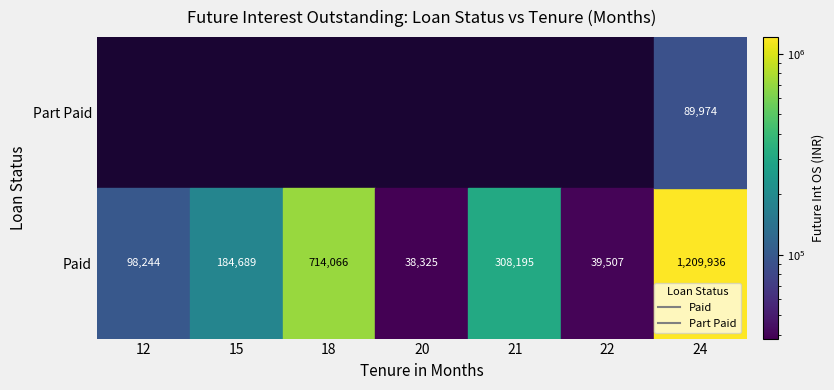

Is the value of Part Paid at 15 greater than the value of Paid at 12?

No